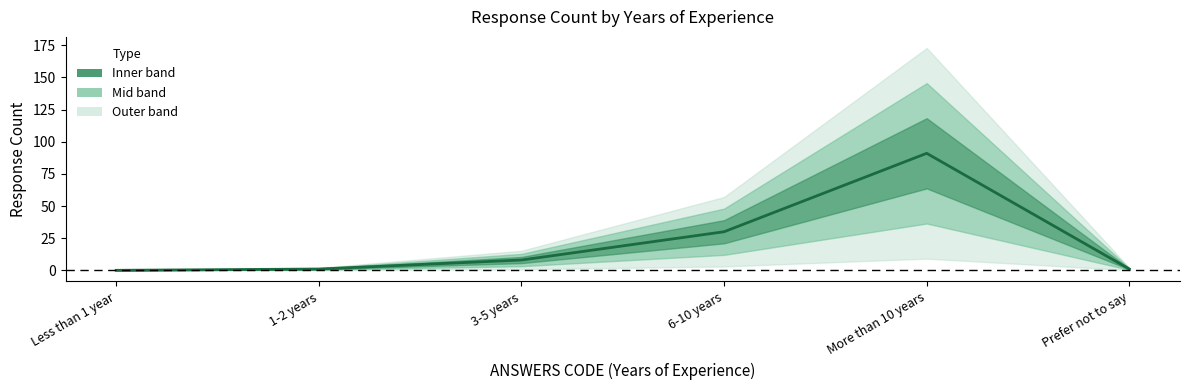

How many interior local peaks (higher than both neighbors) does the data have?

1